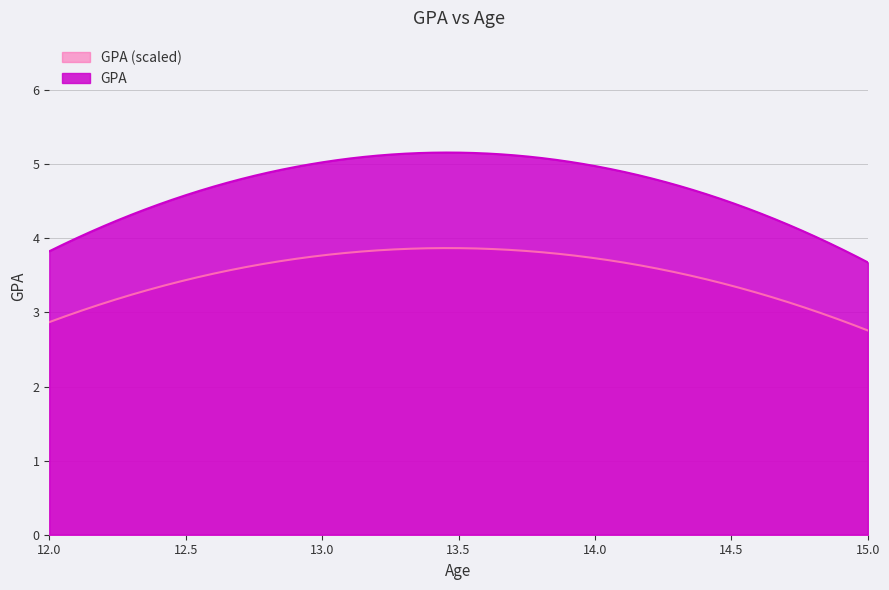

What is the average value?

4.4